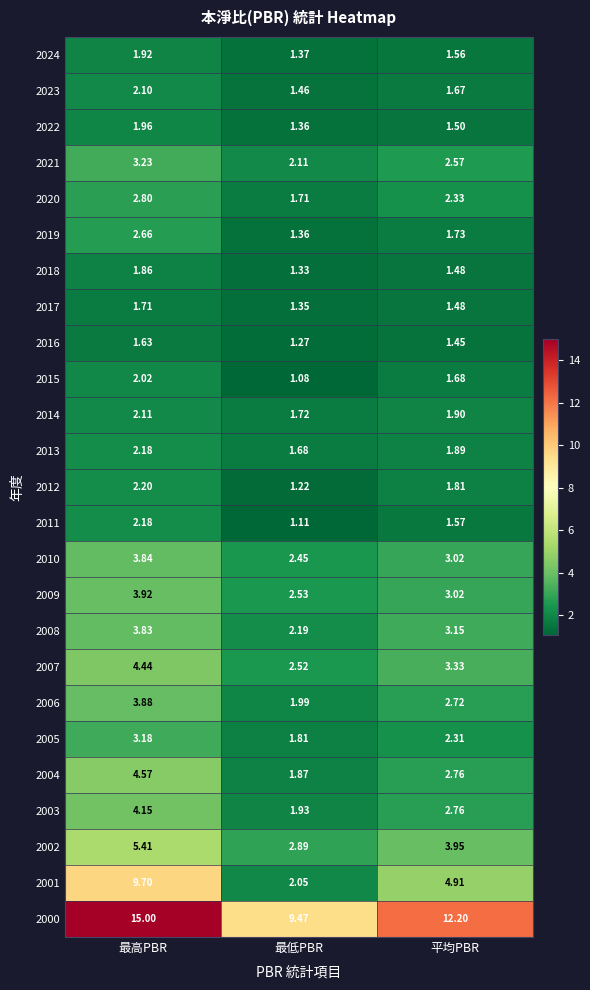

At which label is 2000 closest to 12?

平均PBR